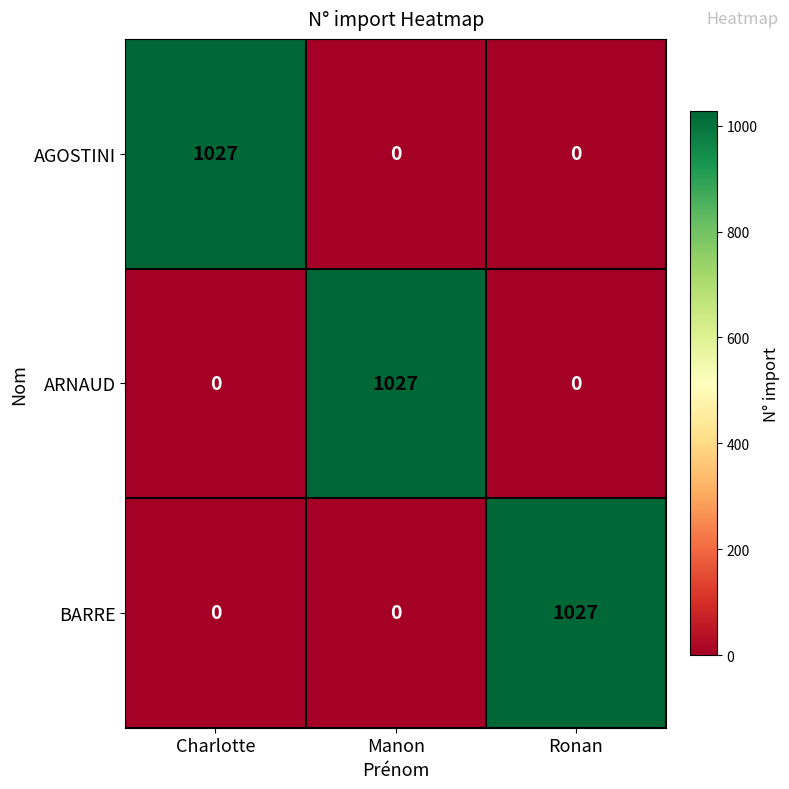

Count the number of data series in this chart.

3